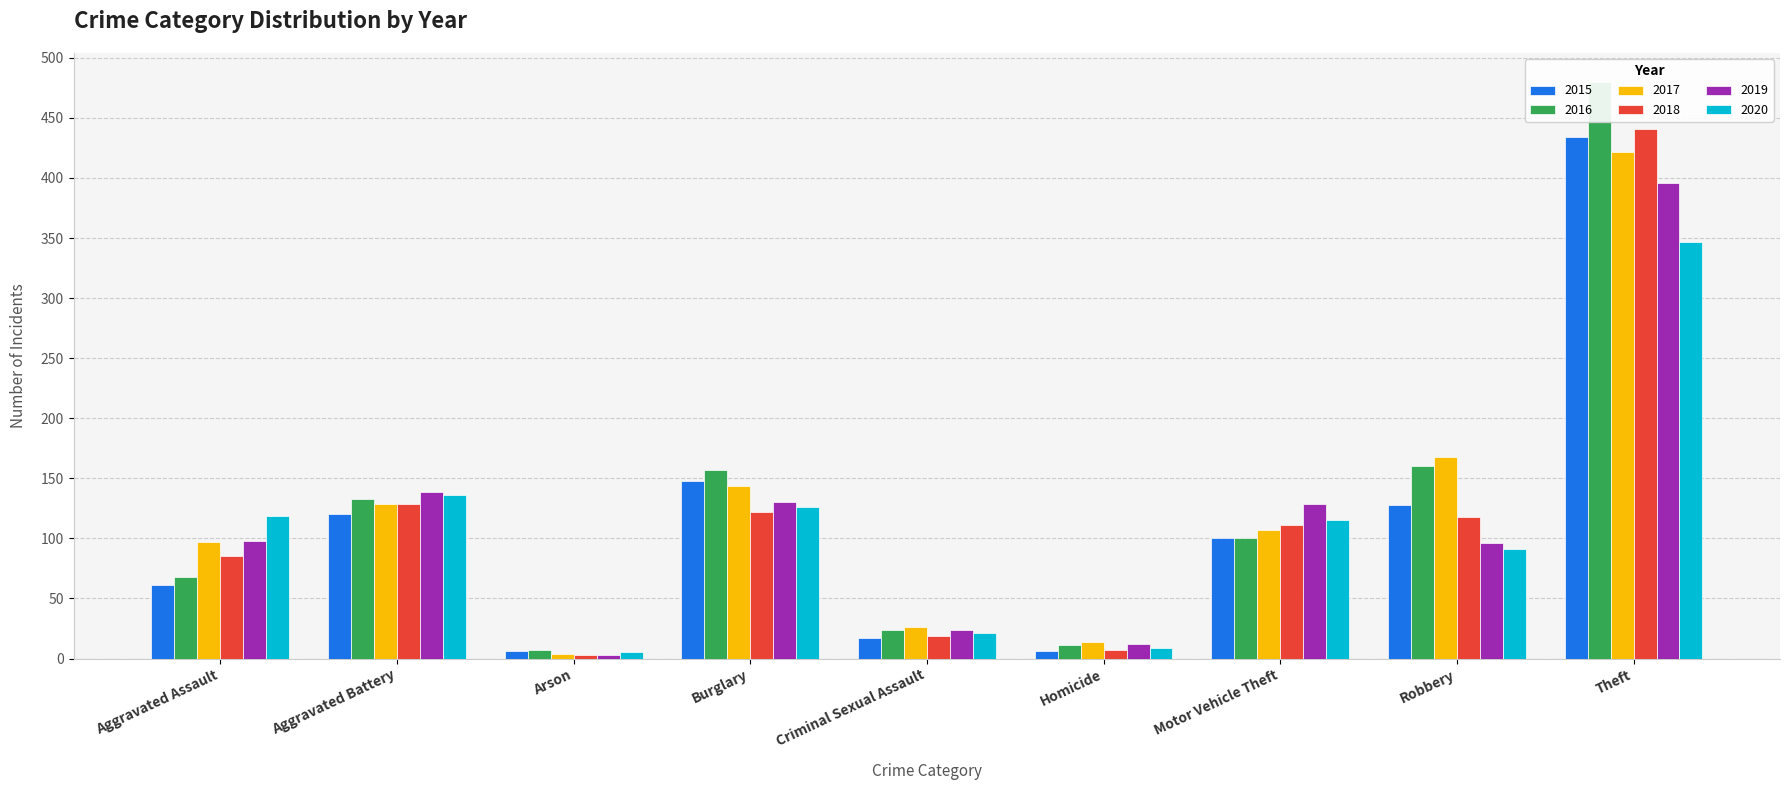

Between Aggravated Assault and Burglary, which series saw the biggest shift?

2016